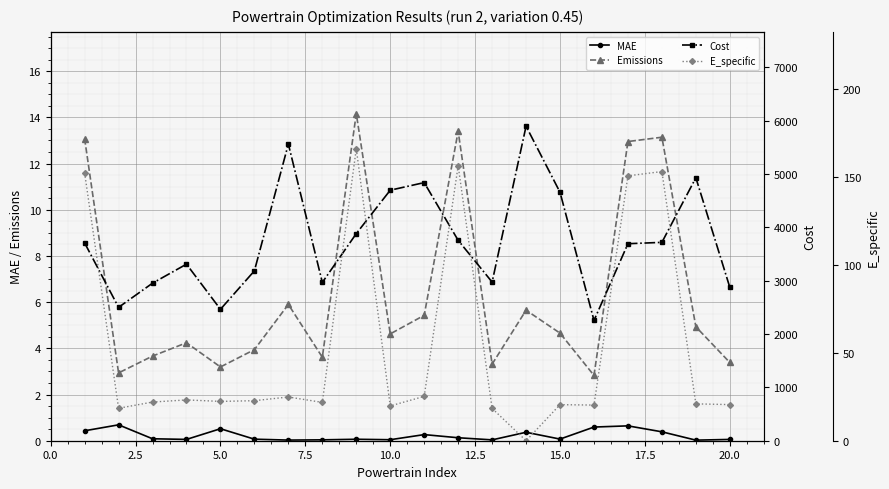

Is it true that Emissions equals 2.0 at 10.0?

False